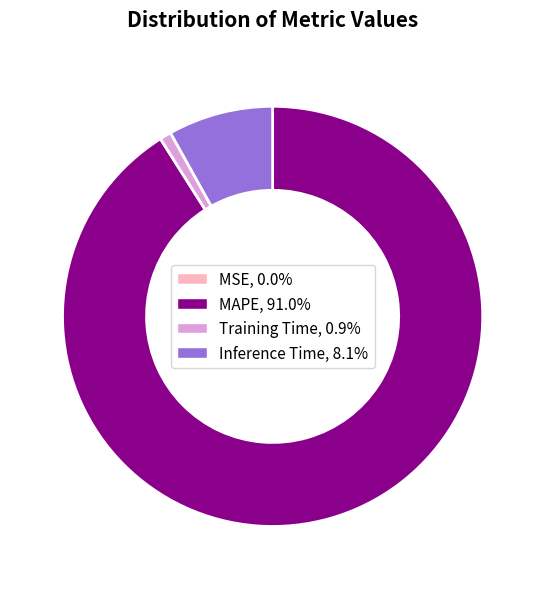

Is the sum of MAPE and Training Time greater than half?

Yes